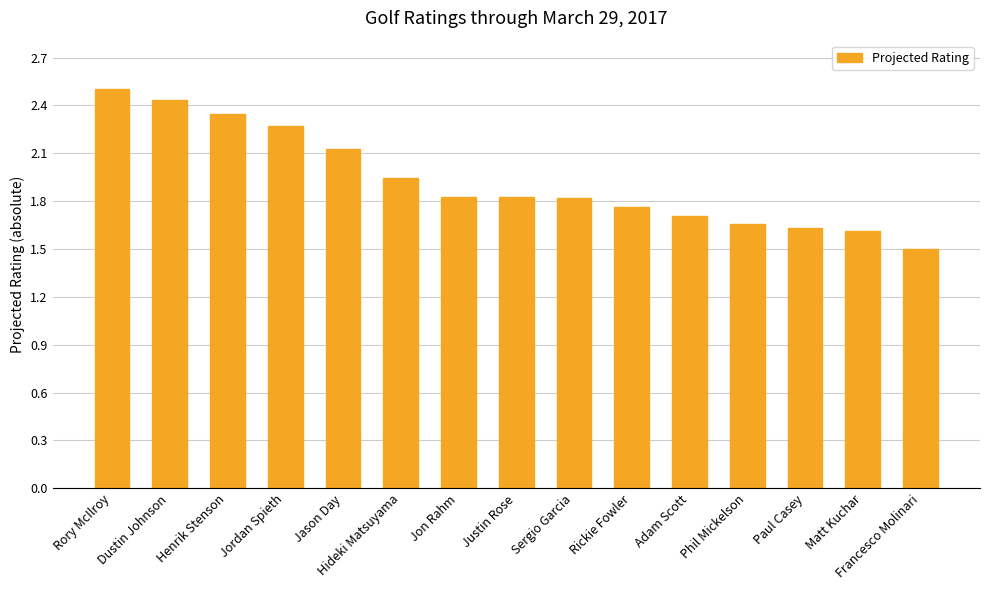

The chart shows a value of 1.7 at Phil Mickelson. True or false?

True